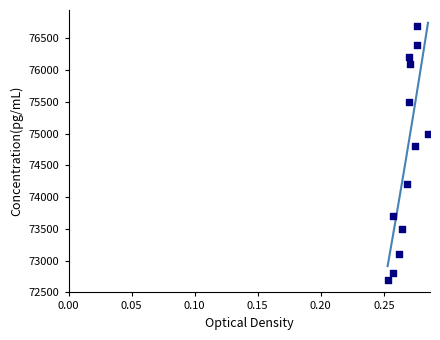

What is the range of Y values (max minus min)?

4000